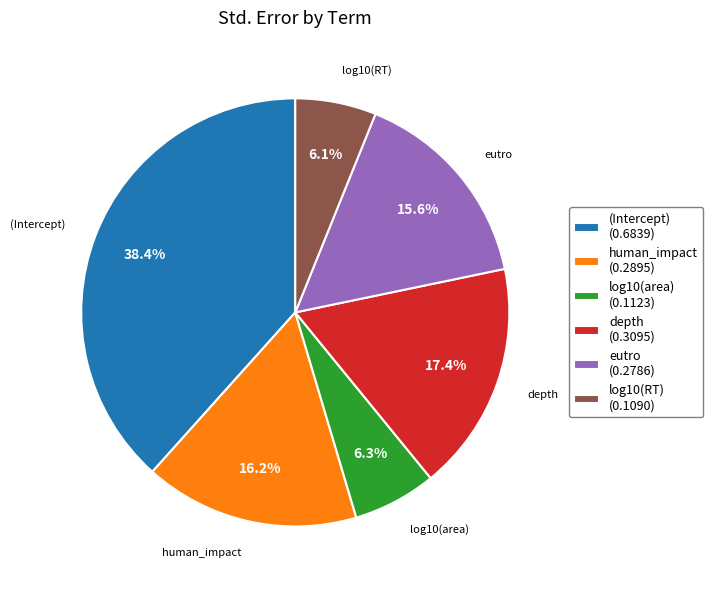

How many slices are in this pie chart?

6